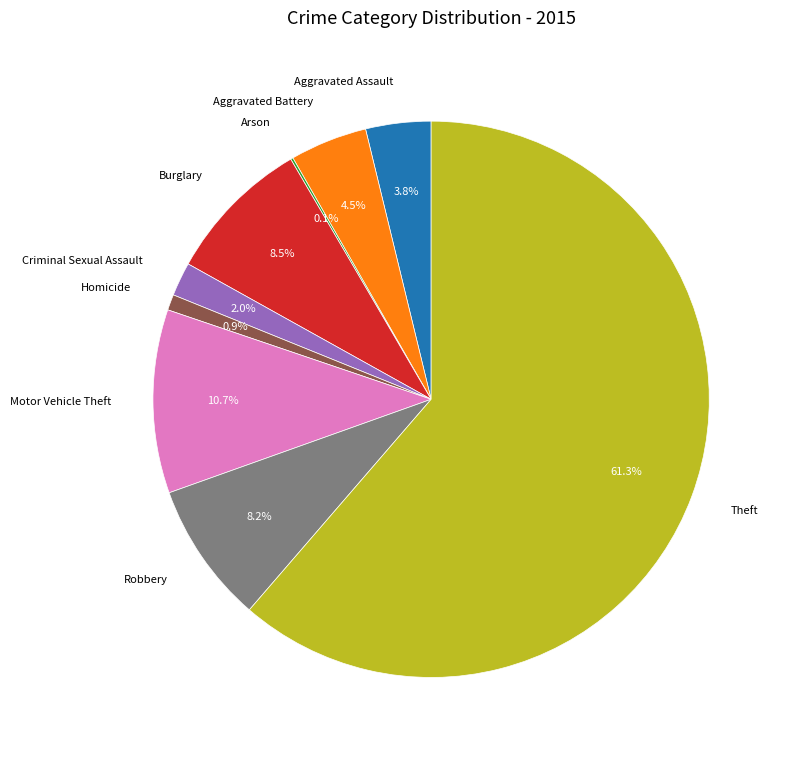

What percentage do Burglary and Aggravated Assault together represent?

12.3%